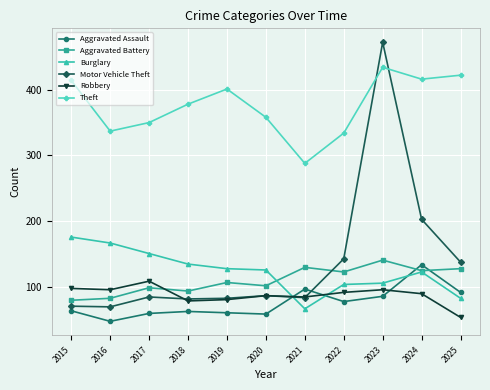

What is the difference between the Burglary values at 2019 and 2024?

5